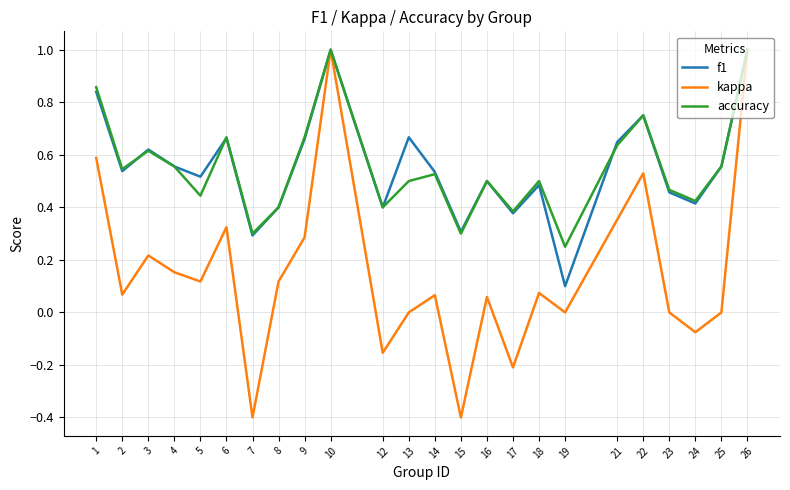

Which series has the widest spread of values?

kappa